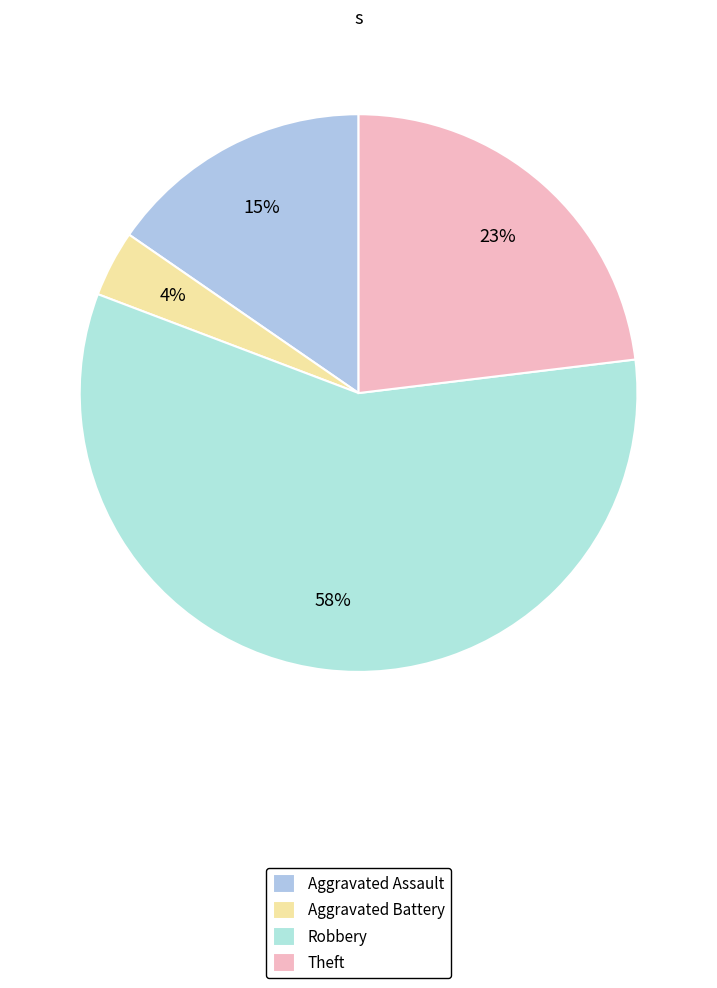

To the nearest percent, what portion does Theft represent?

23%